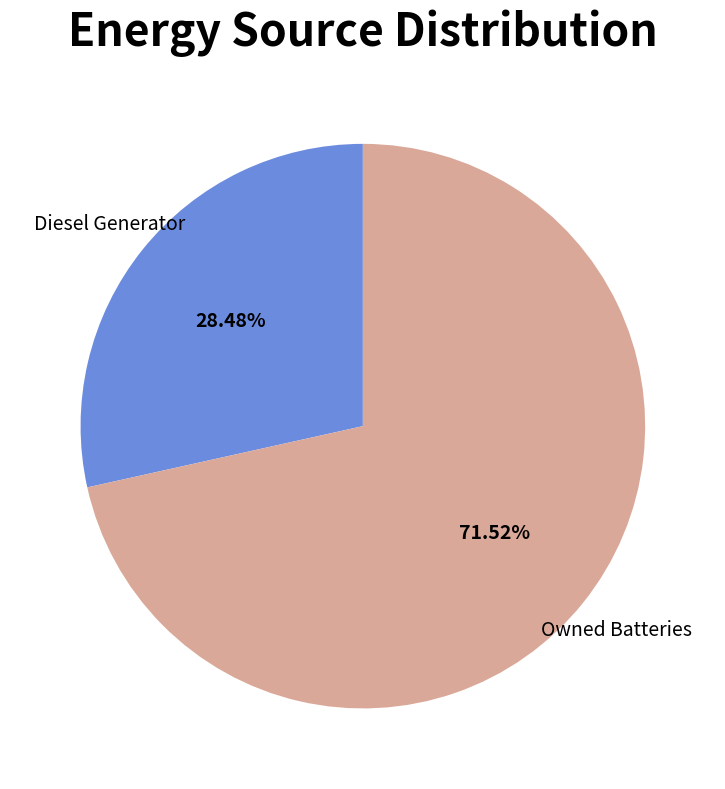

How many segments does this pie chart have?

2